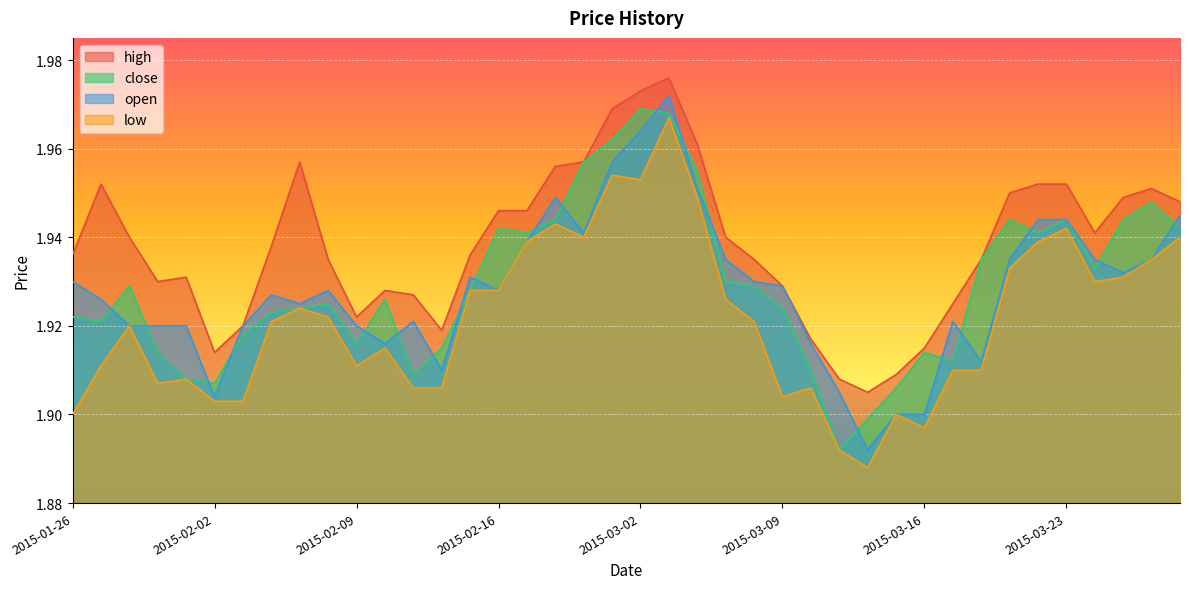

Which series ends up on top after the final intersection of close and open?

open